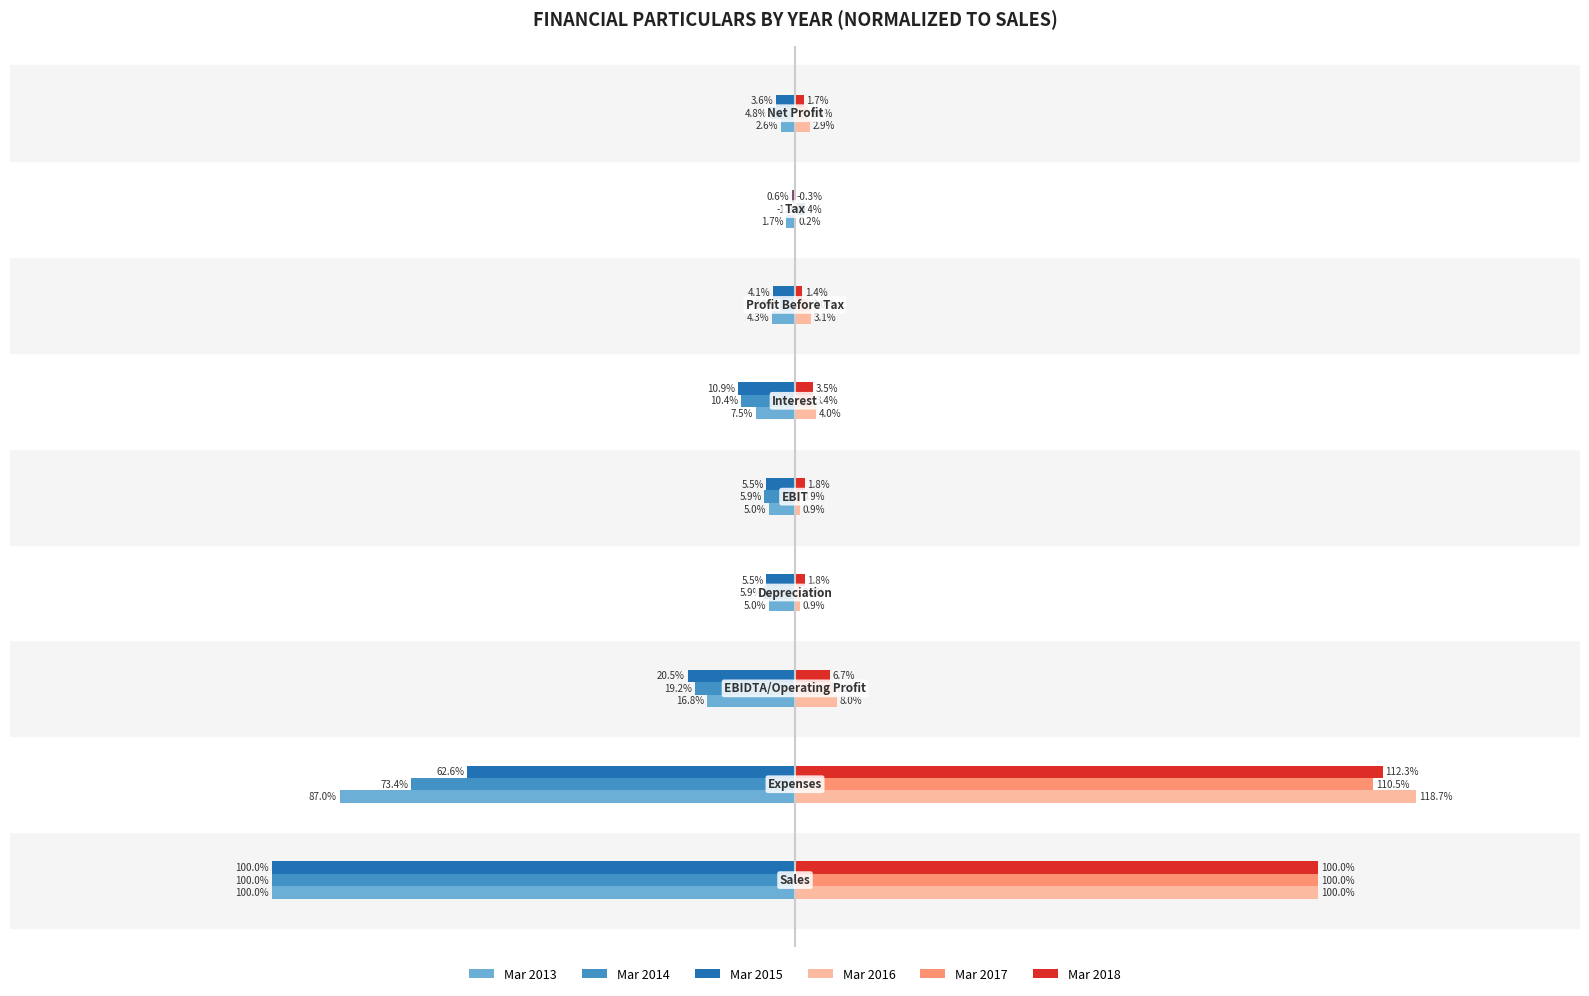

What are all the series names shown in the legend?

Mar 2013, Mar 2014, Mar 2015, Mar 2016, Mar 2017, Mar 2018